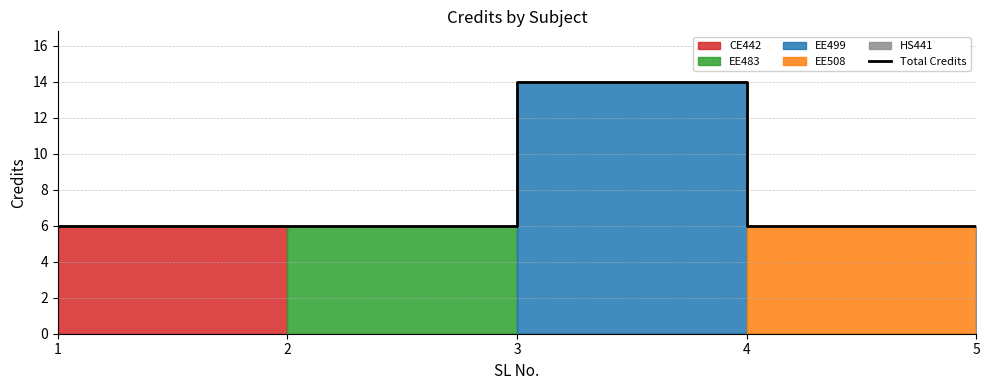

Rank the categories by value from highest to lowest.

3, 1, 2, 4, 5